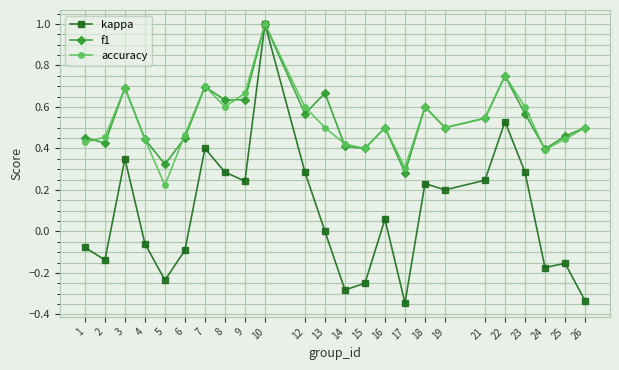

What is the maximum value for f1?

1.0